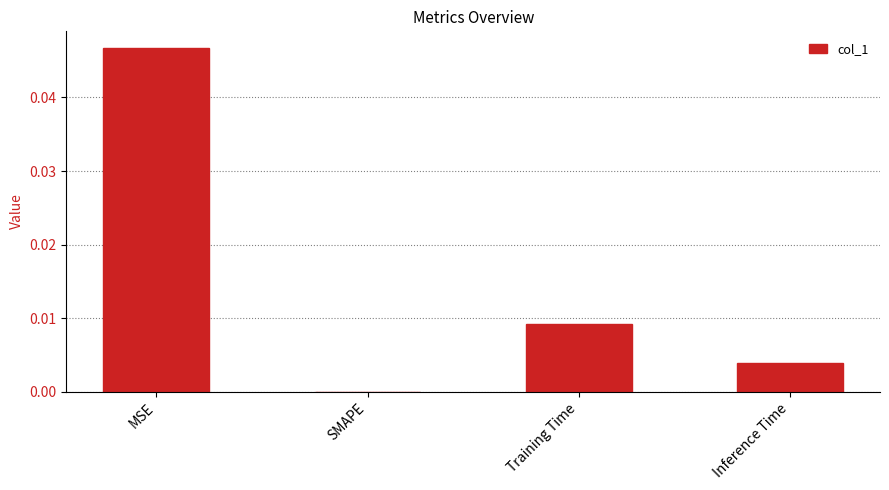

Which has a higher value, MSE or SMAPE?

MSE